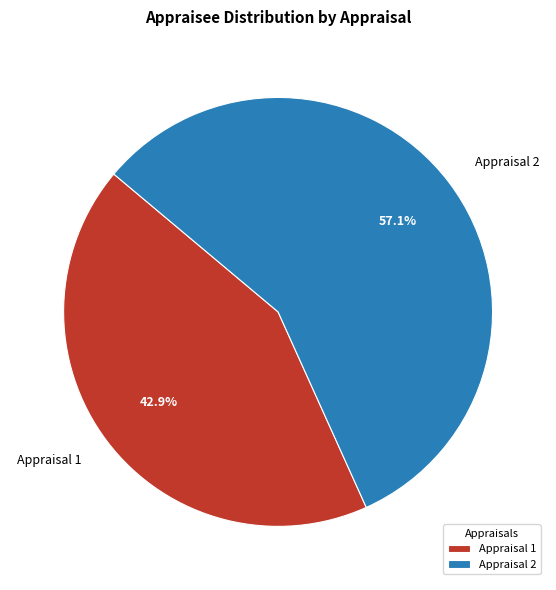

Which slice is the largest?

Appraisal 2